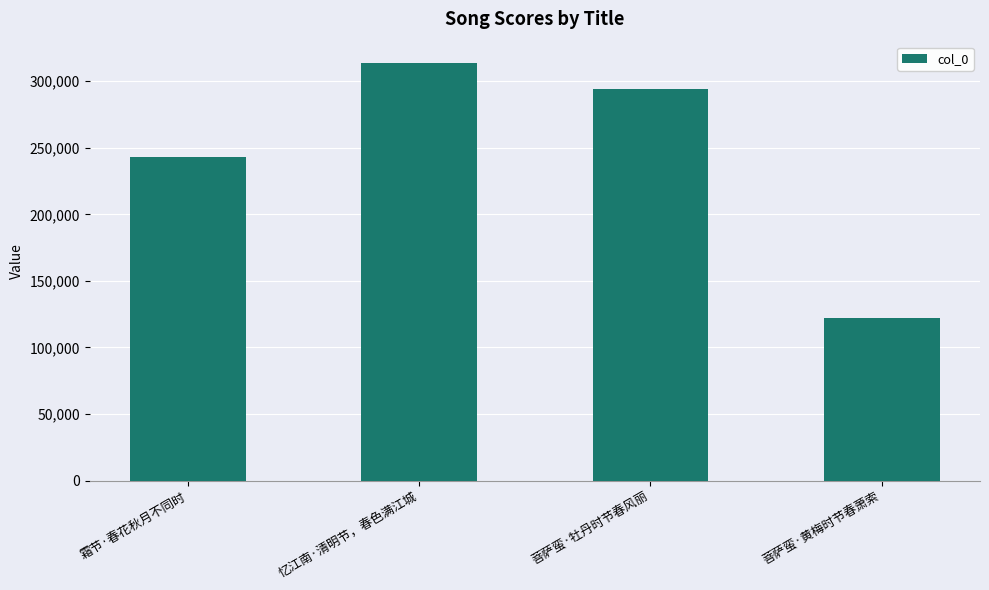

Which has a higher value, 菩萨蛮·牡丹时节春风丽 or 霜节·春花秋月不同时?

菩萨蛮·牡丹时节春风丽